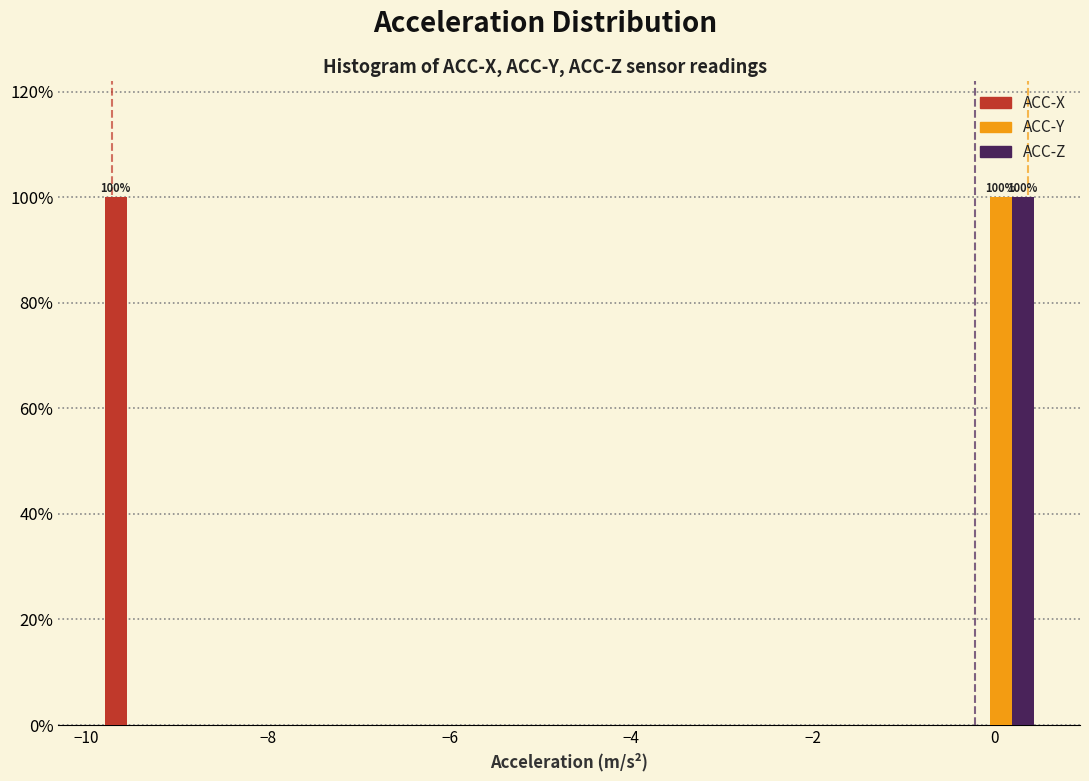

In the ACC-Z series, which range on the x-axis has the tallest bar?

-0.4 to 0.6